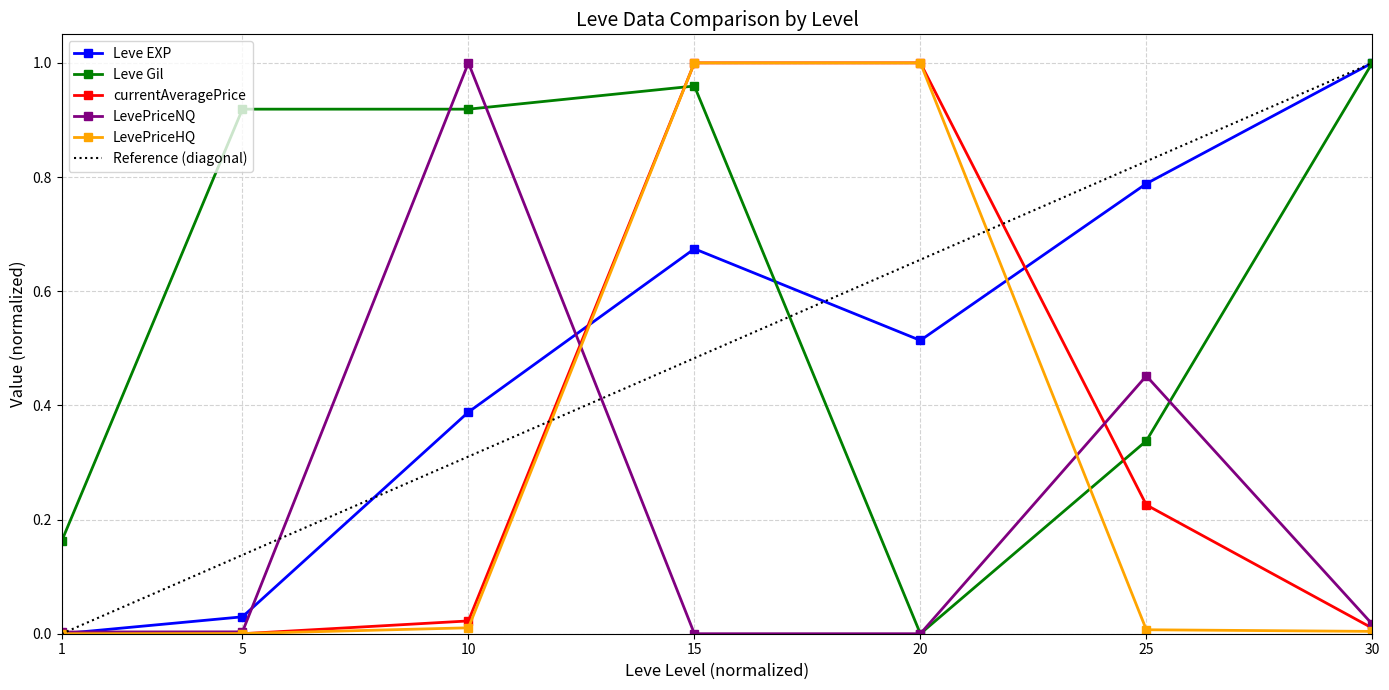

What is the difference between the Leve Gil values at 30 and 25?

0.7